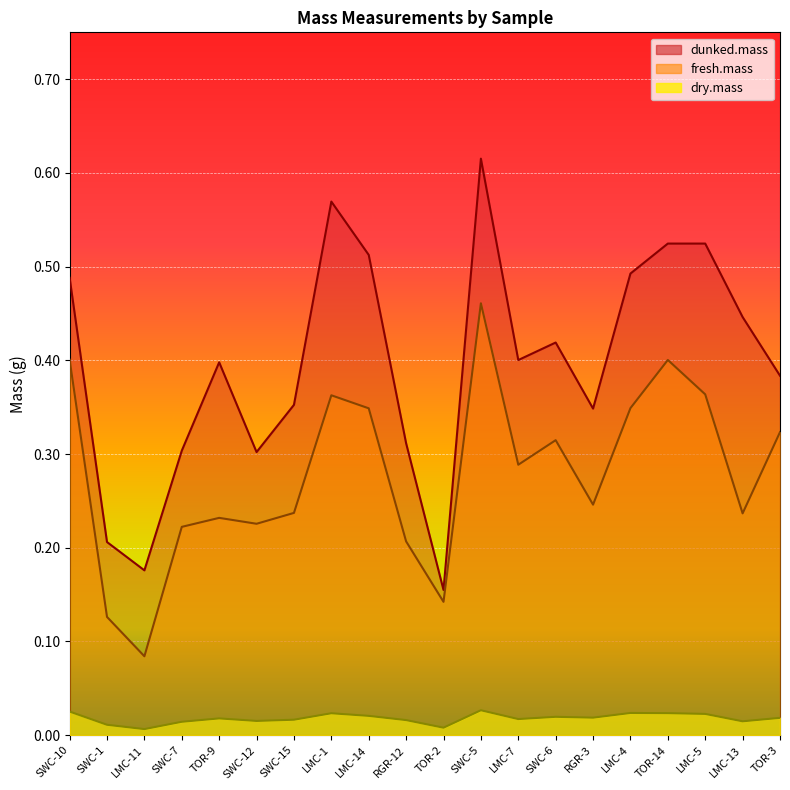

At how many categories does at least one series exceed 0?

20